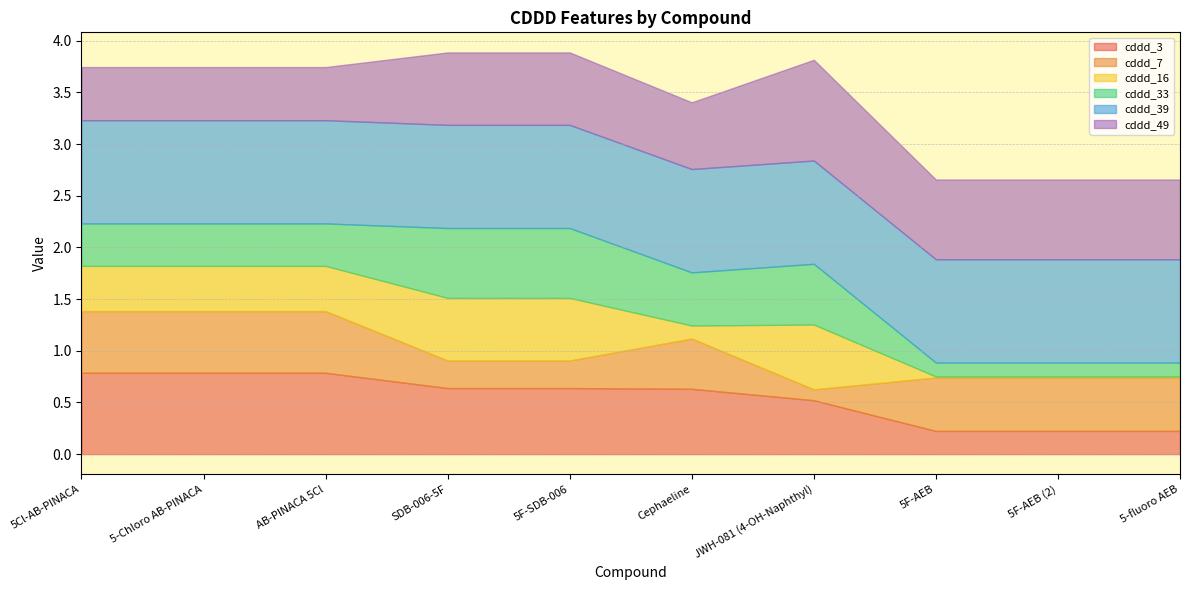

What is the label of the 4th point from the right?

JWH-081 (4-OH-Naphthyl)